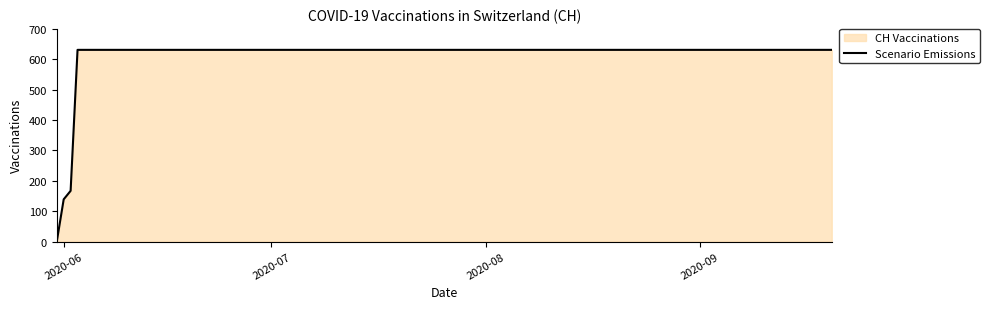

How many values are above zero?

19